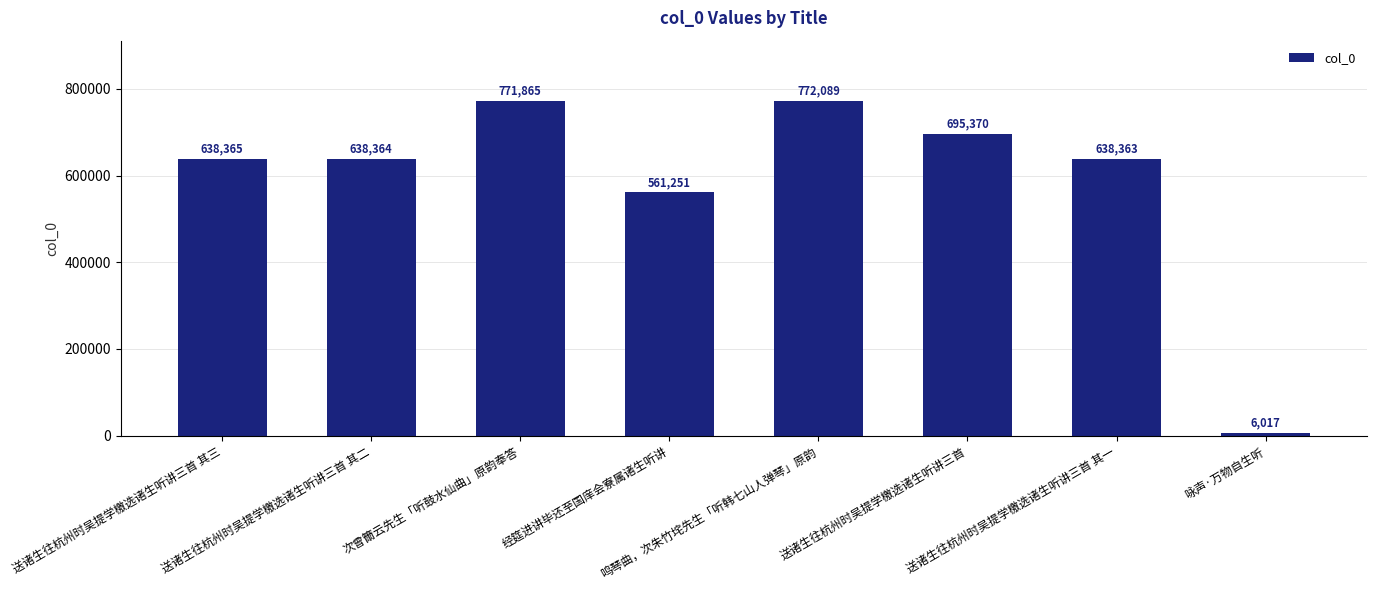

The chart shows a value of 1060955 at 送诸生往杭州时吴提学檄选诸生听讲三首. True or false?

False